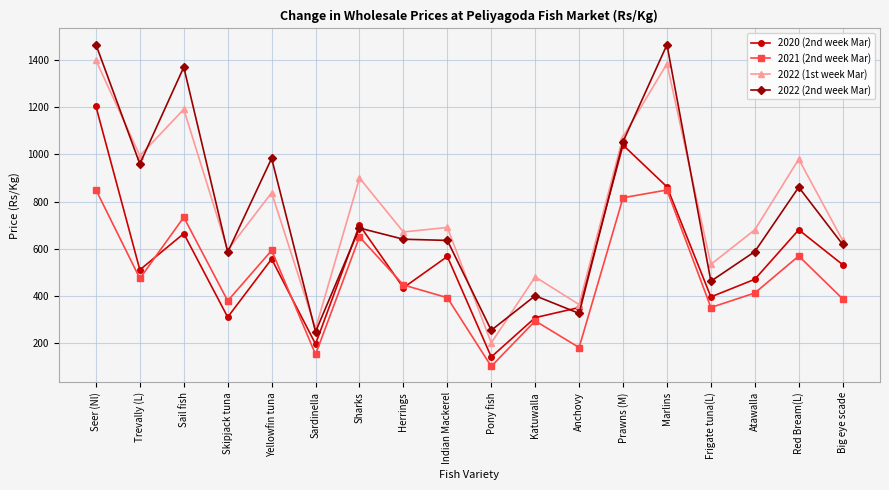

True or false: 2022 (1st week Mar) and 2021 (2nd week Mar) cross at least once.

False